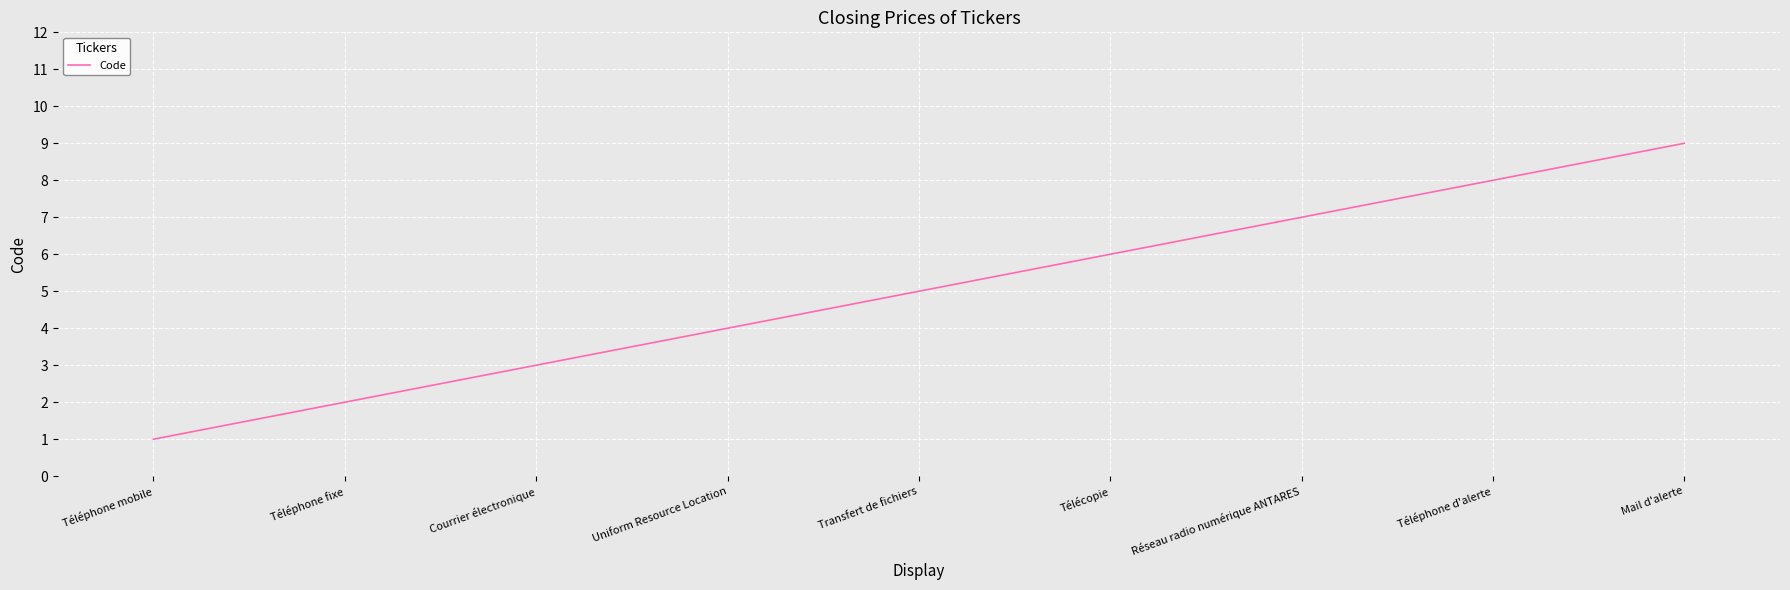

Is it true that the value at Uniform Resource Location is 6?

False